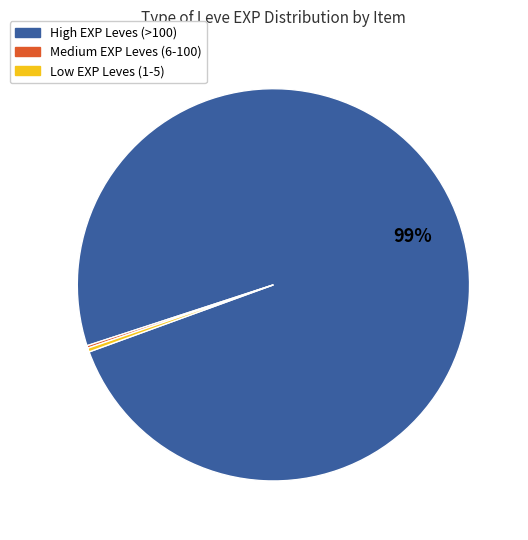

To the nearest percent, what is the average slice percentage?

33%